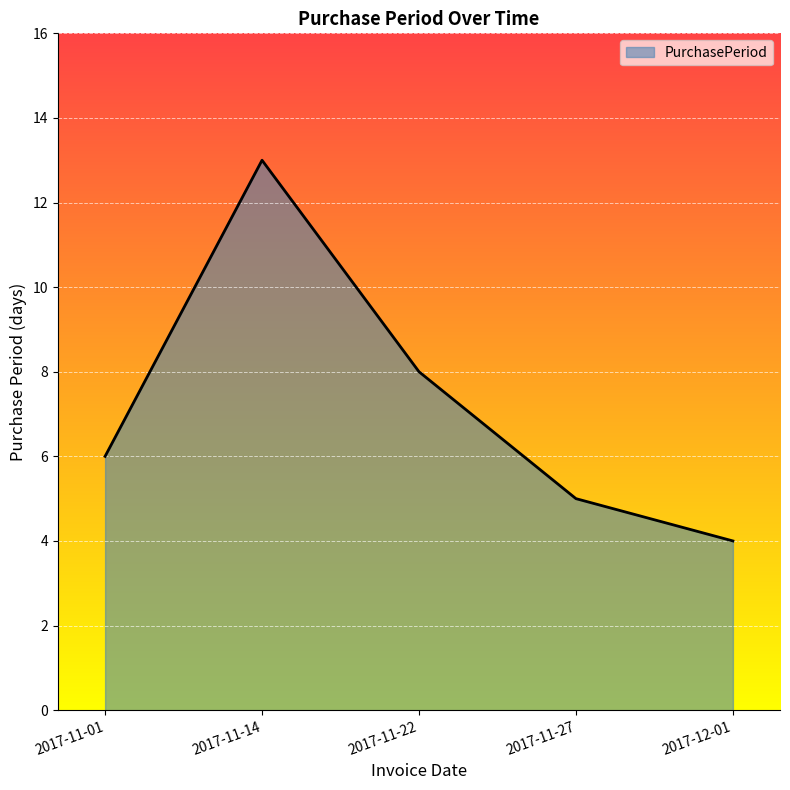

What is the average value?

7